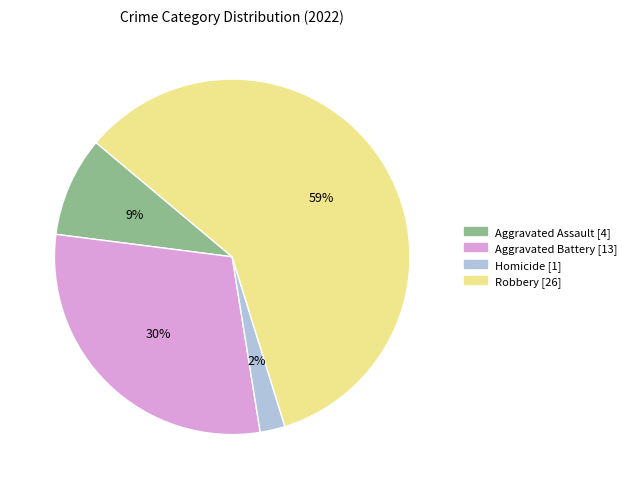

To the nearest percent, what portion does Homicide represent?

2%